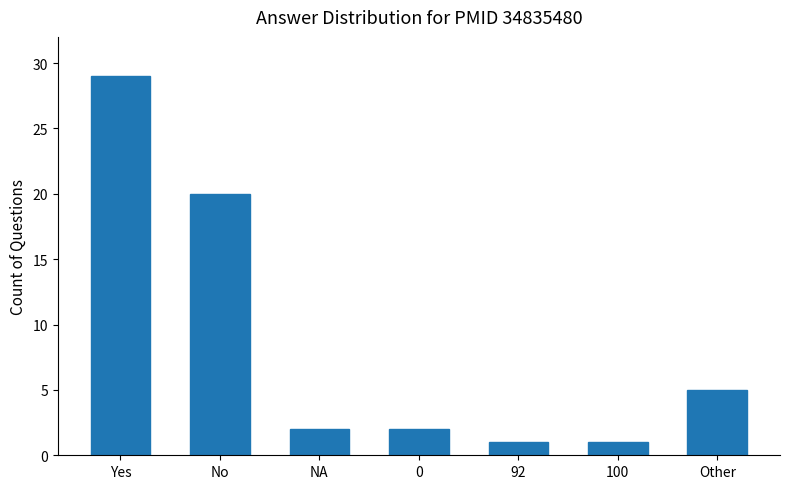

How many series are shown in this chart?

1